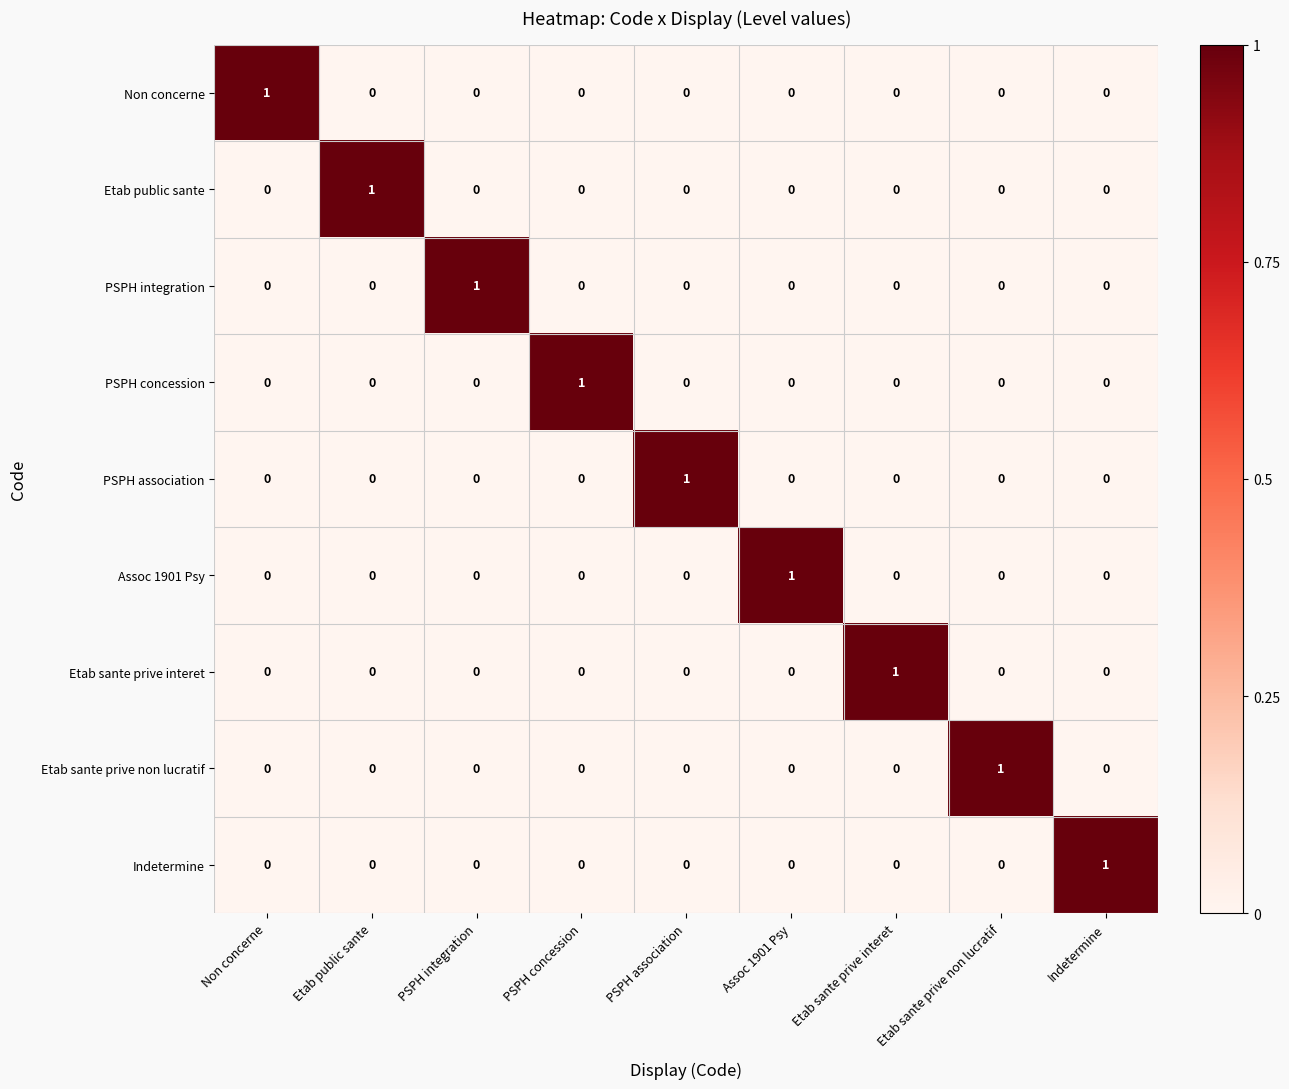

How many PSPH concession values are between 0 and 1?

9